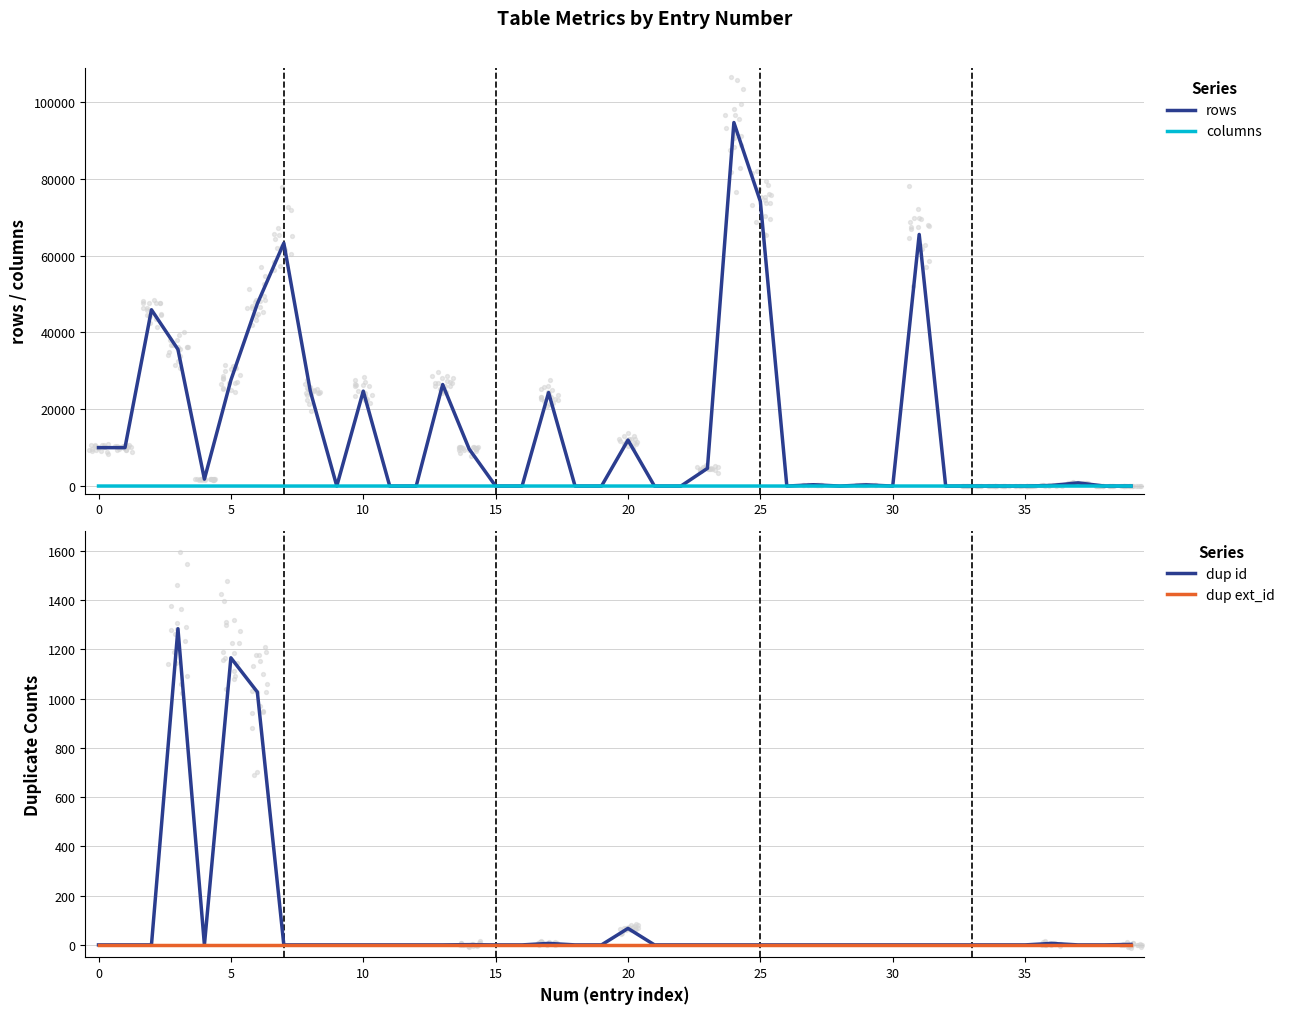

Which series has the largest total across all categories?

rows